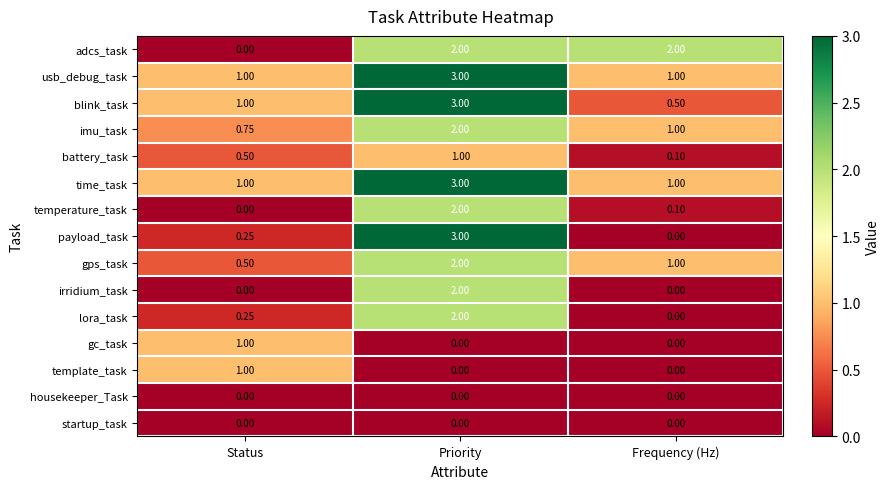

Is the value of usb_debug_task at Priority greater than the value of gc_task at Frequency (Hz)?

Yes